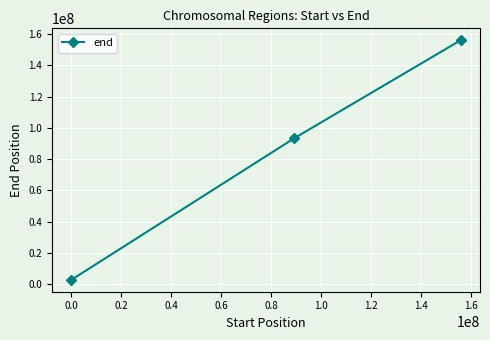

What is the greatest value displayed?

156030895